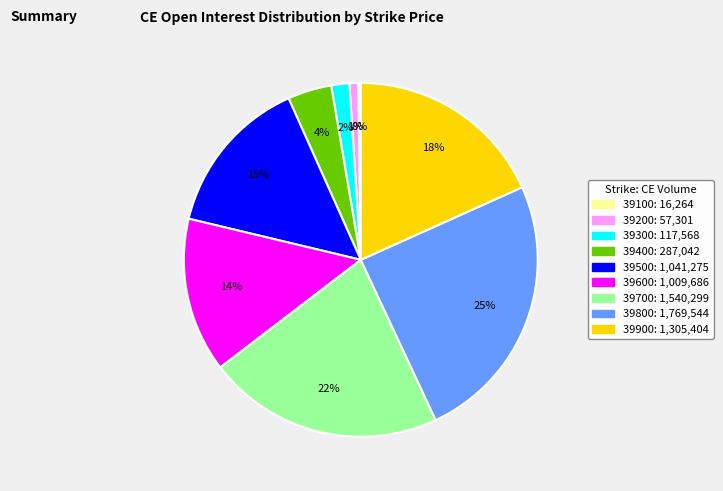

Between 39800 and 39400, which is larger?

39800